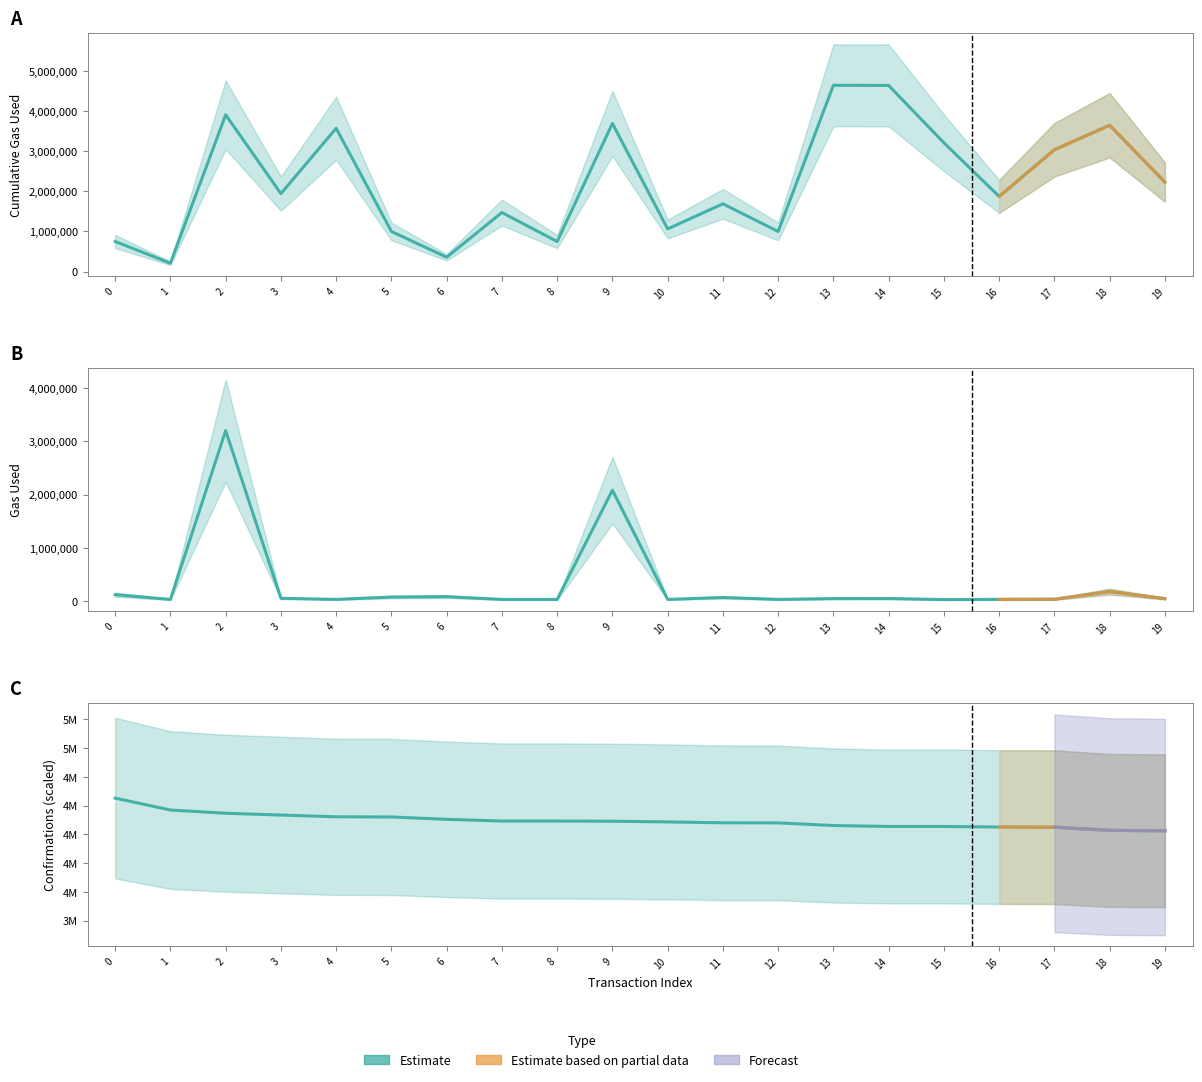

True or false: cumulativeGasUsed has a value of 1690773.0 at 11.

True